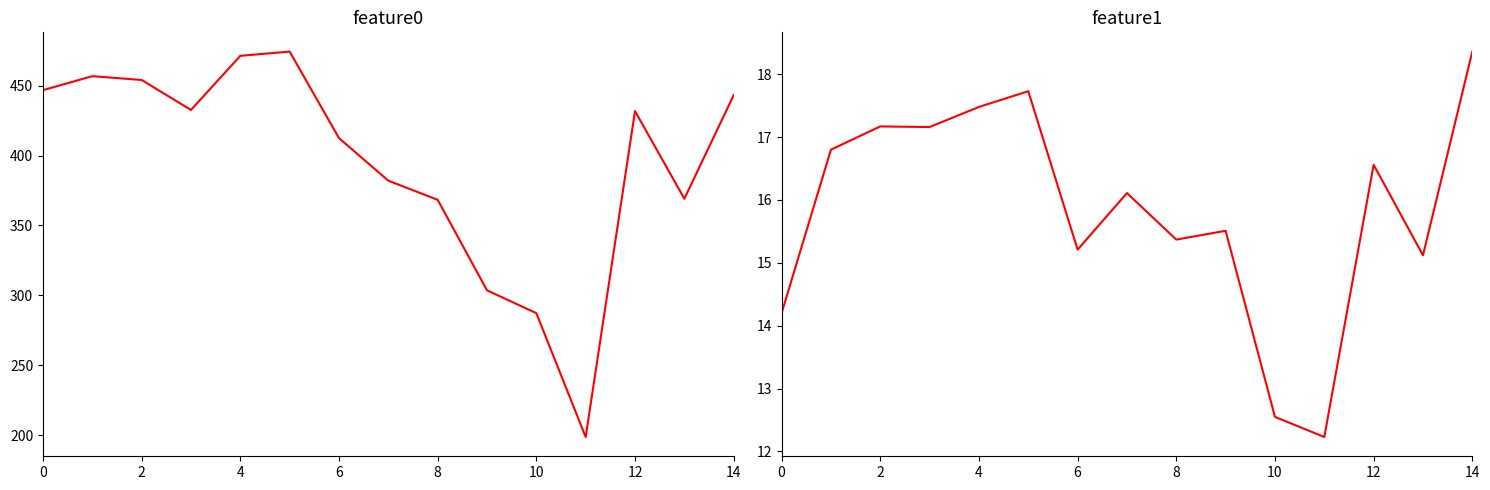

True or false: feature0 and feature1 intersect in this chart.

False